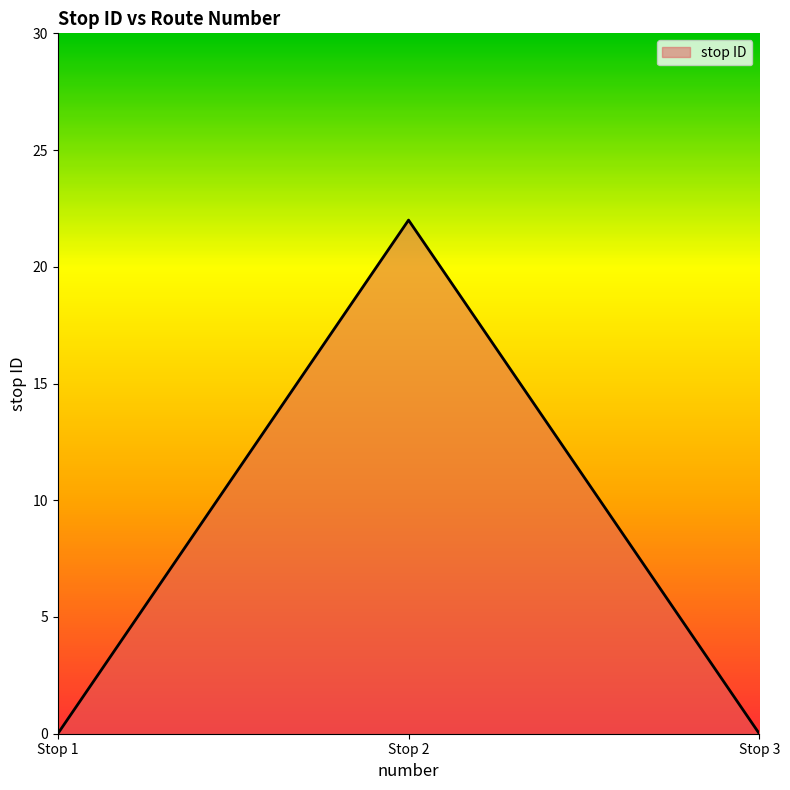

Between Stop 3 and Stop 2, which is larger?

Stop 2